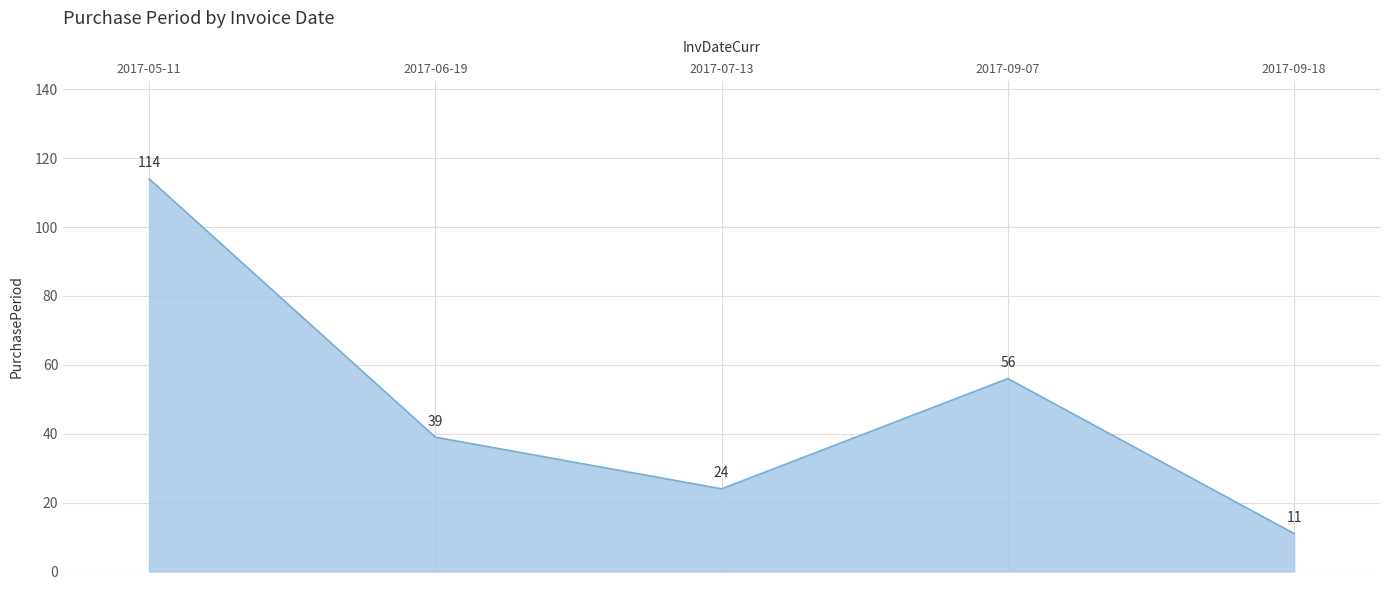

Reading left to right, transcribe all the data shown in this chart.

114	39	24	56	11